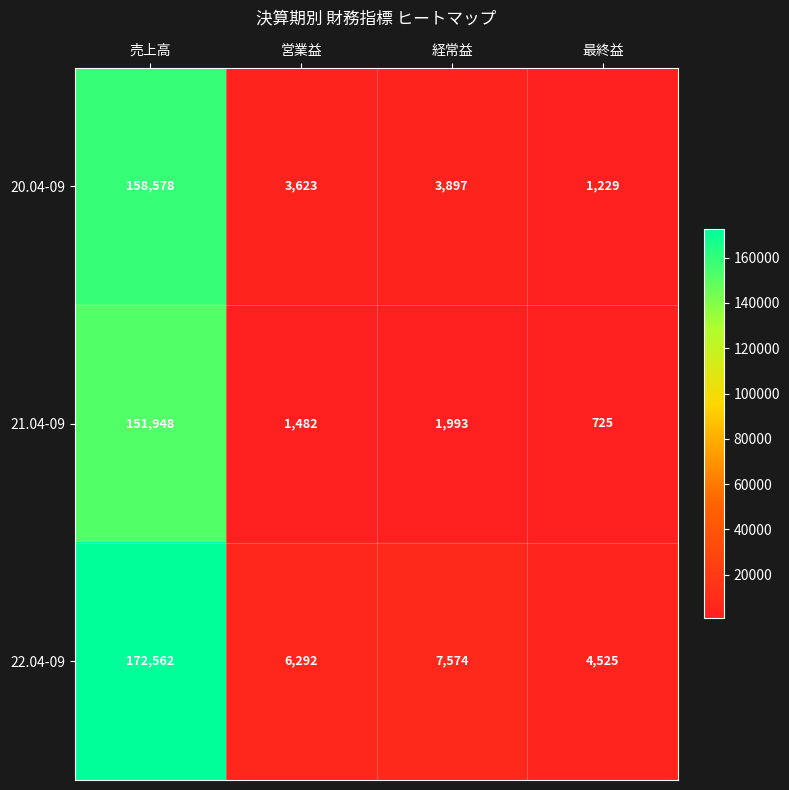

Which series has the widest spread of values?

22.04-09